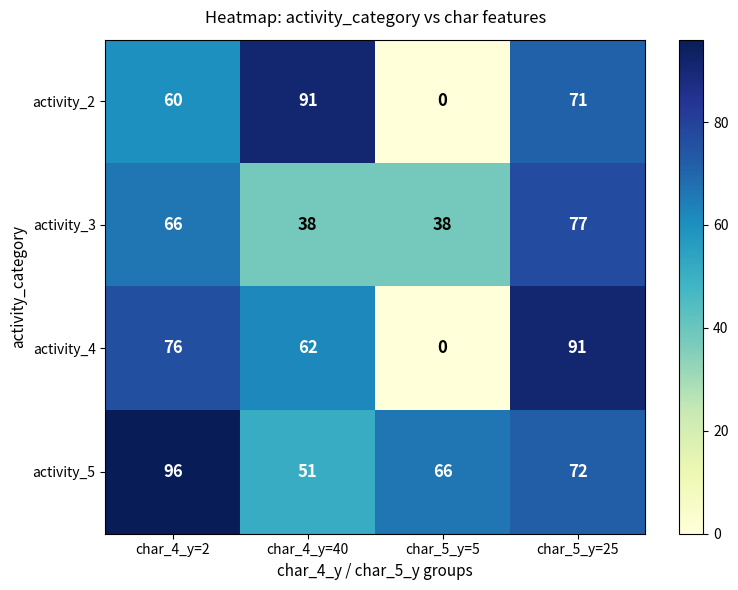

Count the number of categories in the chart.

4